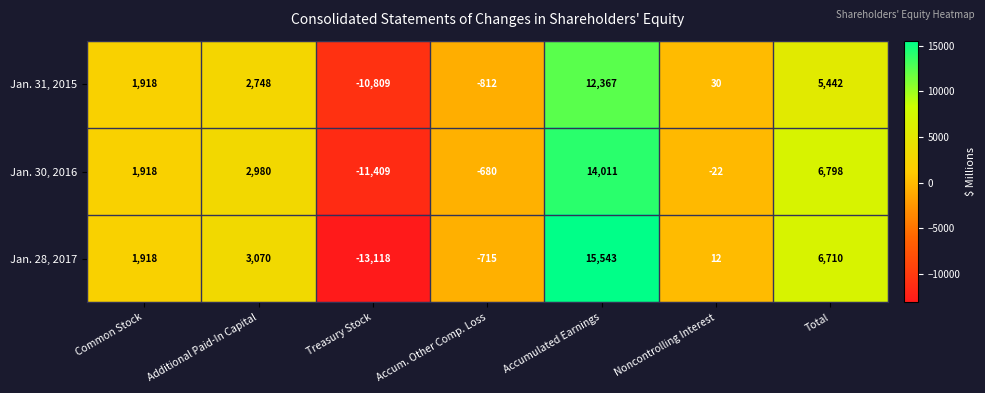

How many negative values does the Jan. 28, 2017 series have?

2